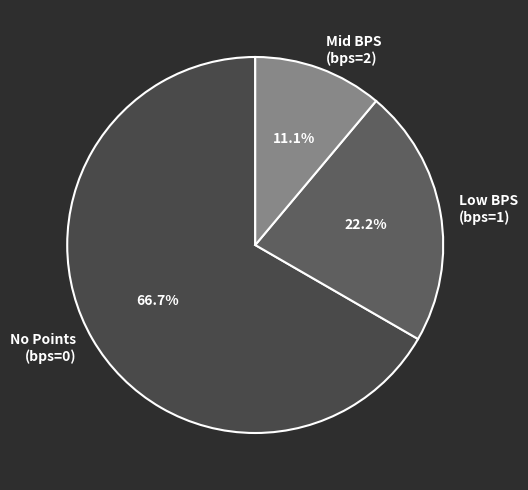

How many segments does this pie chart have?

3